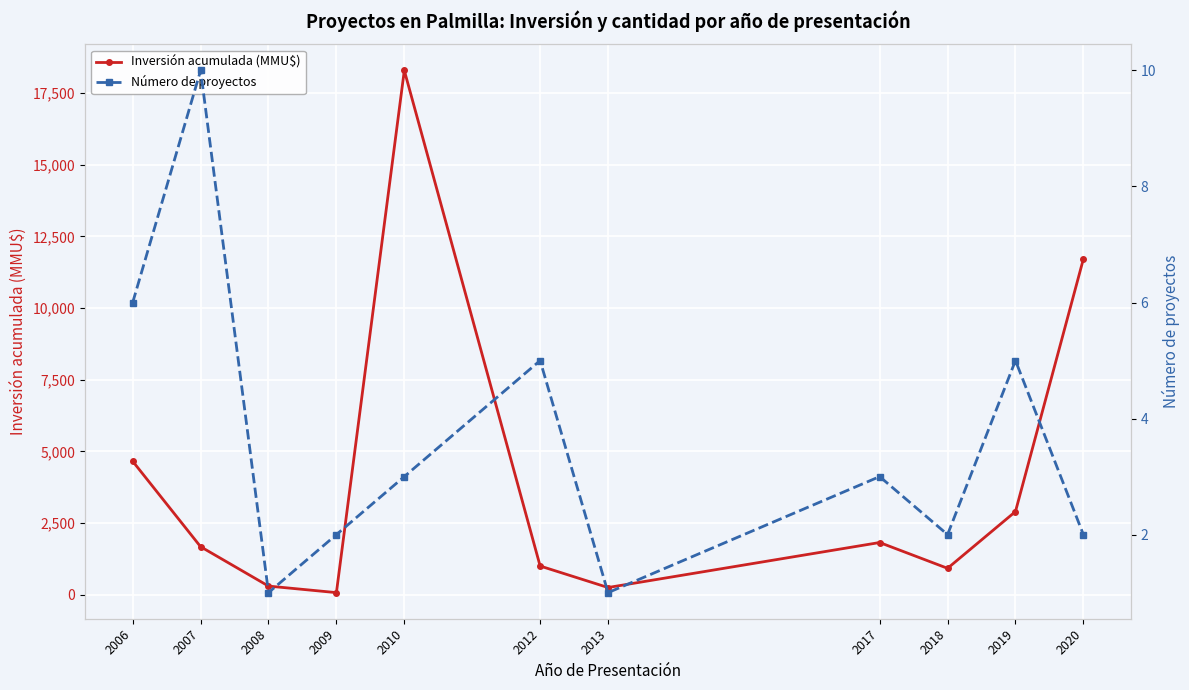

List the series in order of their overall mean, highest first.

Inversión acumulada (MMU$), Número de proyectos